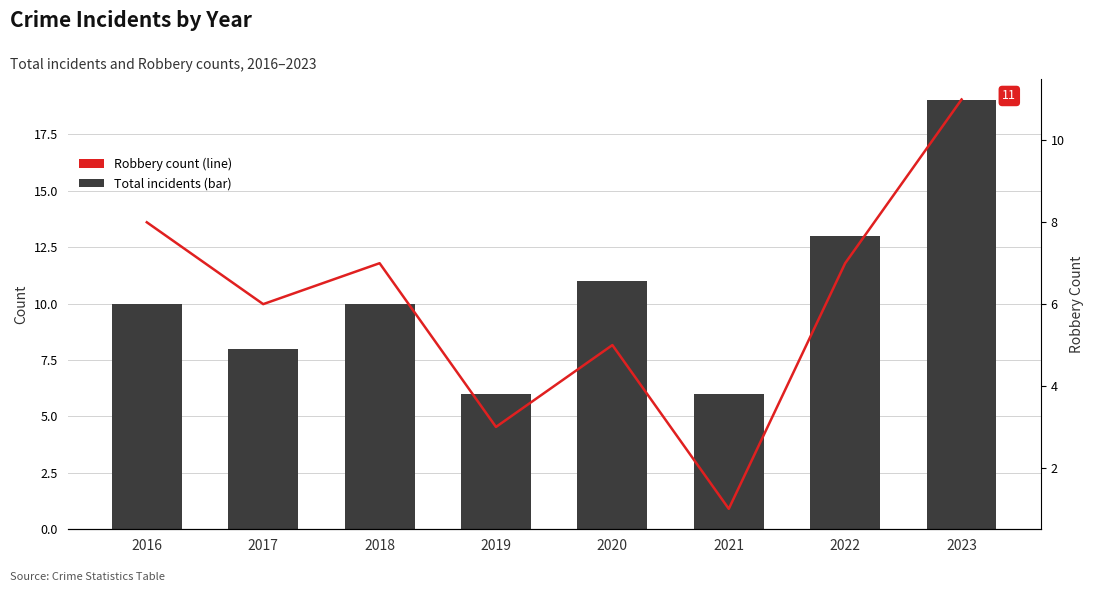

What is the sum of the Robbery count values at 2021 and 2020?

6